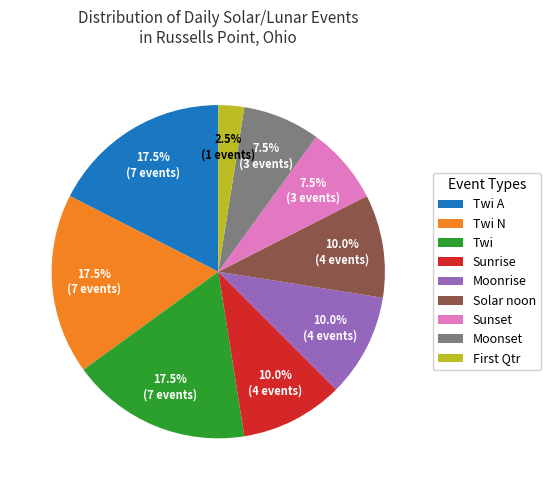

Which has a higher value, Twi N or Solar noon?

Twi N